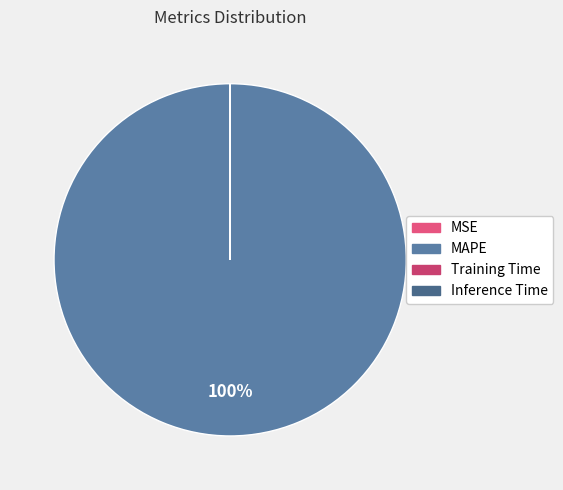

How many segments does this pie chart have?

4